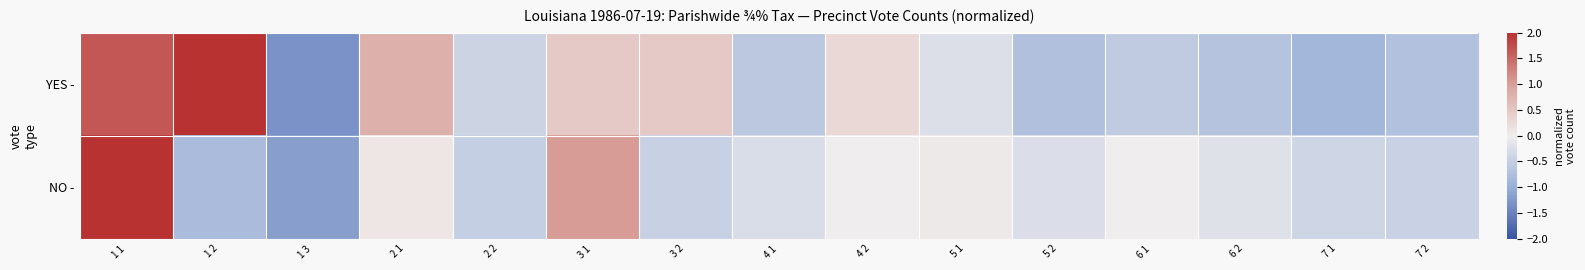

At which category does the chart reach its peak across all series?

1 1